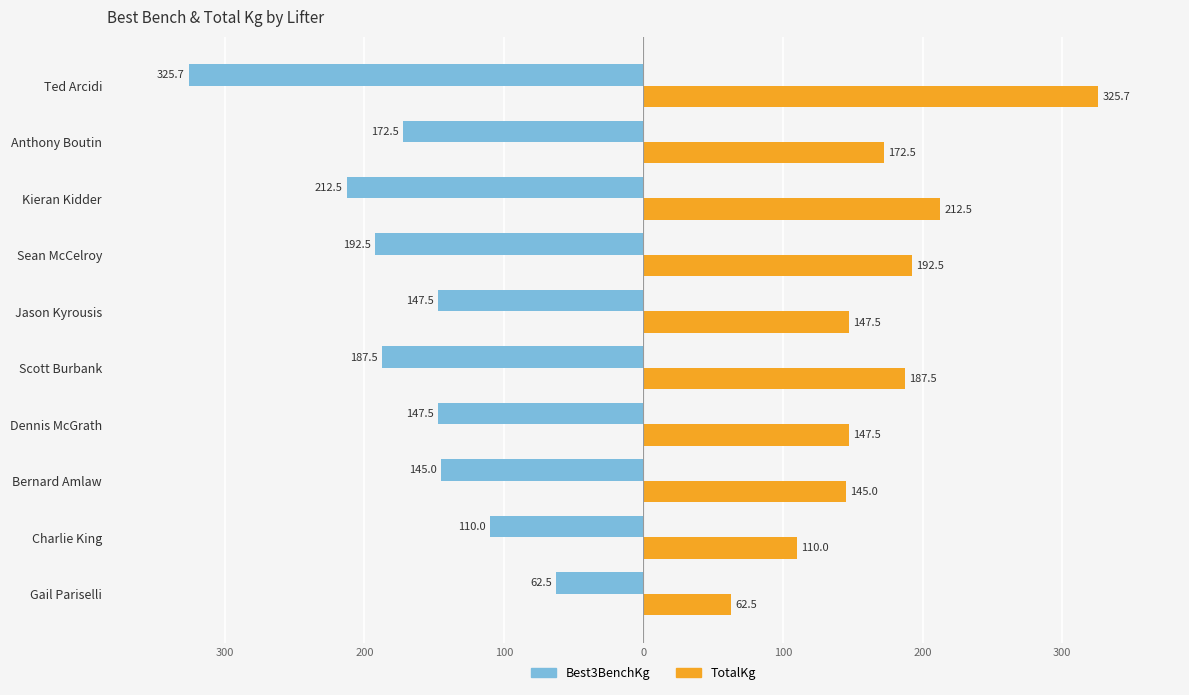

What are all the series names shown in the legend?

Best3BenchKg, TotalKg